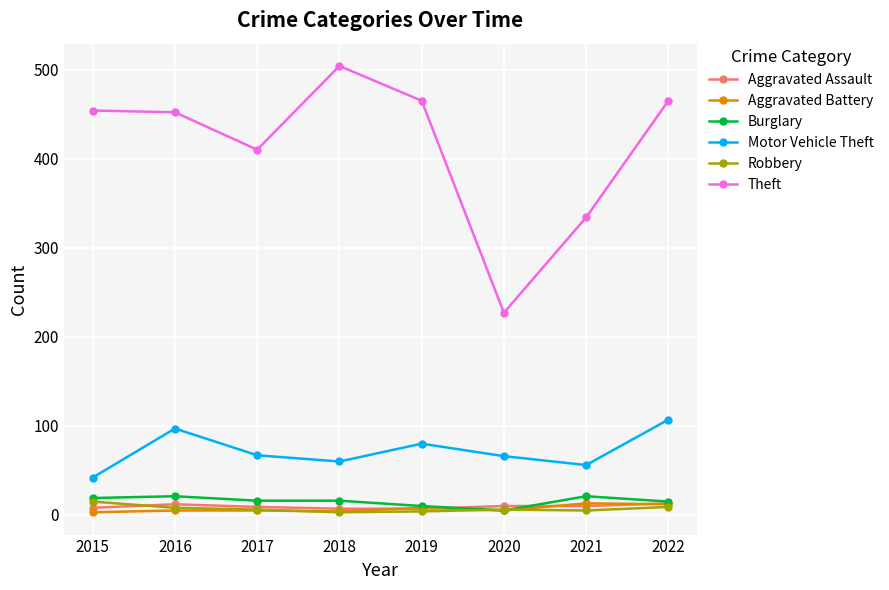

Where is the first local maximum for Motor Vehicle Theft?

2016